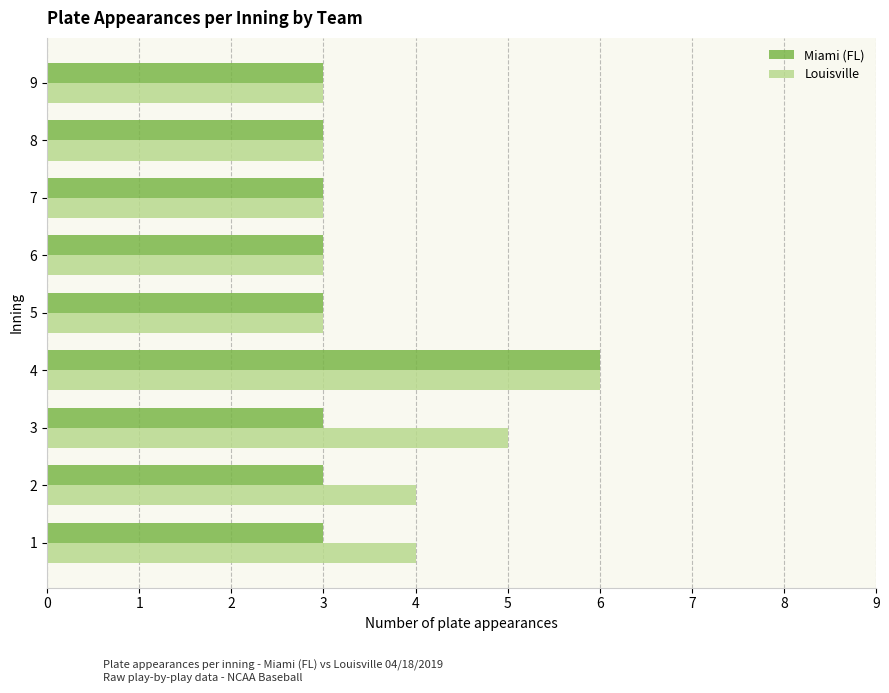

What is the highest value of the Louisville series?

6